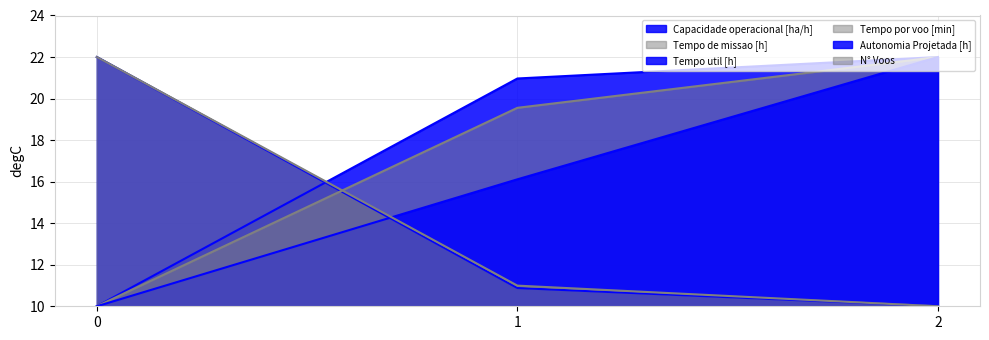

What are all the series names shown in the legend?

Capacidade operacional [ha/h], Tempo de missao [h], Tempo util [h], Tempo por voo [min], Autonomia Projetada [h], N° Voos